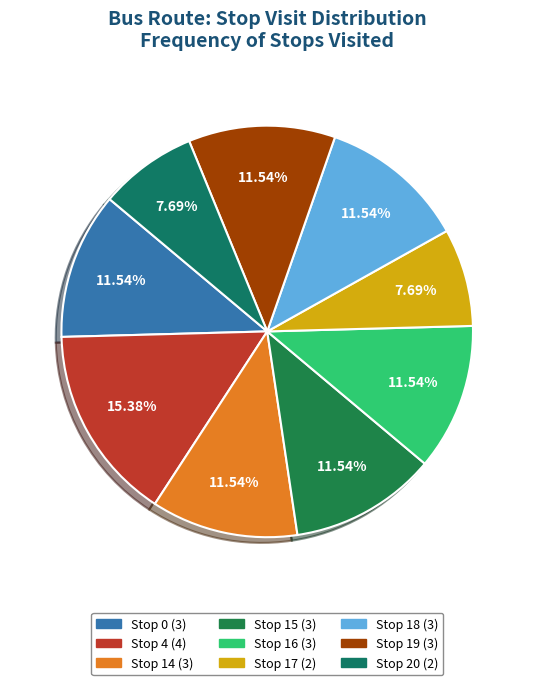

Which category has the biggest portion of the pie?

Stop 4